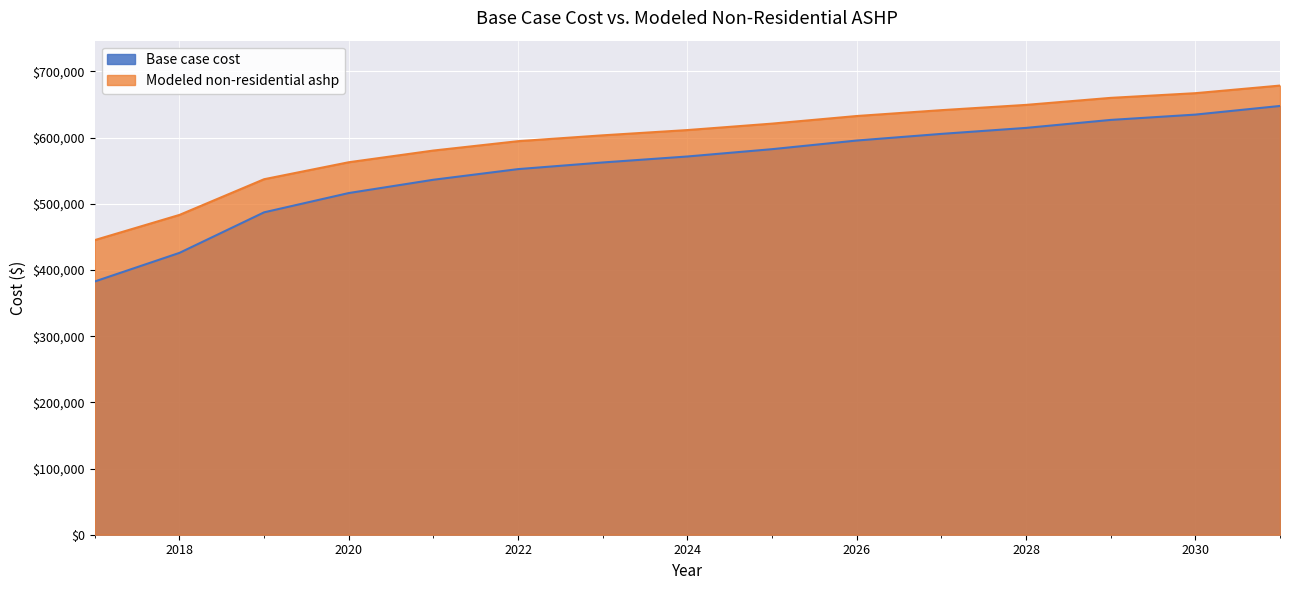

Reading left to right, transcribe all the data shown in this chart.

Base case cost: 382690.4	425887.2	487166.4	516299.1	536390.7	552463.9	562509.7	571550.9	582601.2	595660.7	605706.5	614747.7	626802.6	634839.3	647898.8
Modeled non-residential ashp: 445217.3	483246.5	537194.9	562842.5	580530.5	594680.9	603524.9	611484.5	621212.9	632710.1	641554.1	649513.7	660126.6	667201.8	678699.0